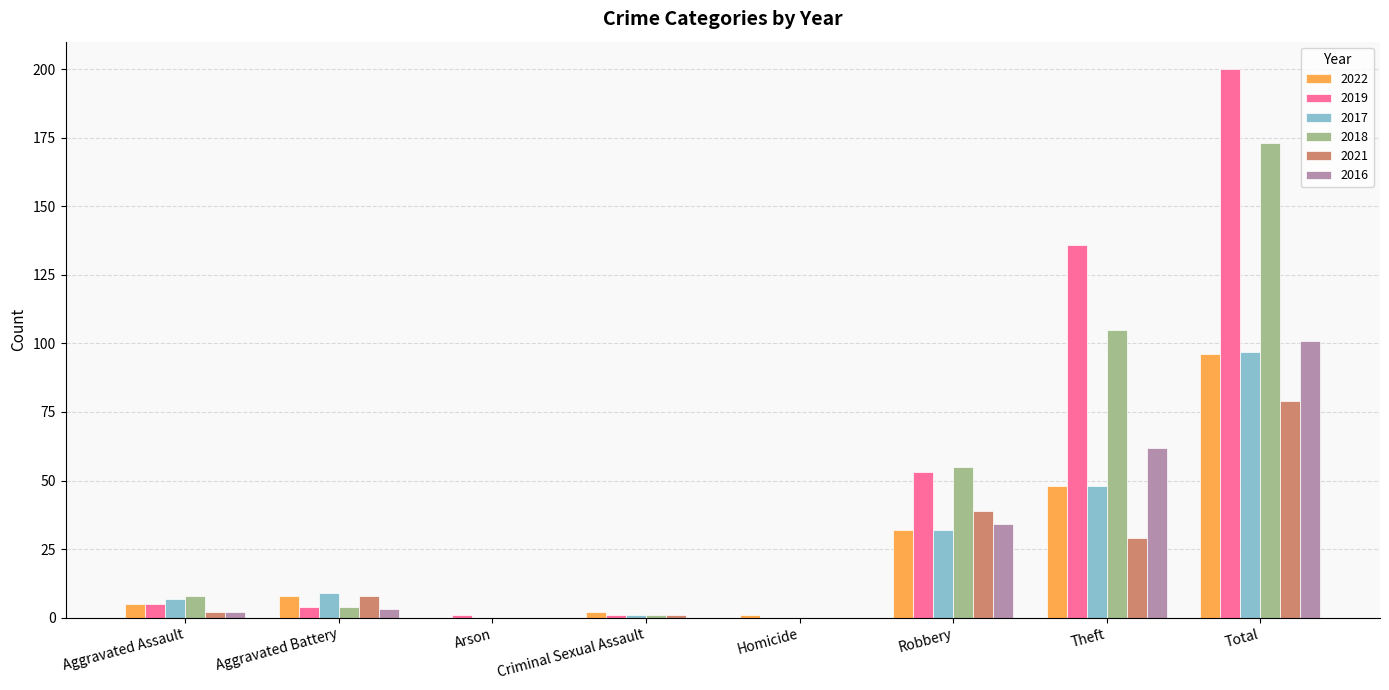

What is the sum of all 2021 values?

158